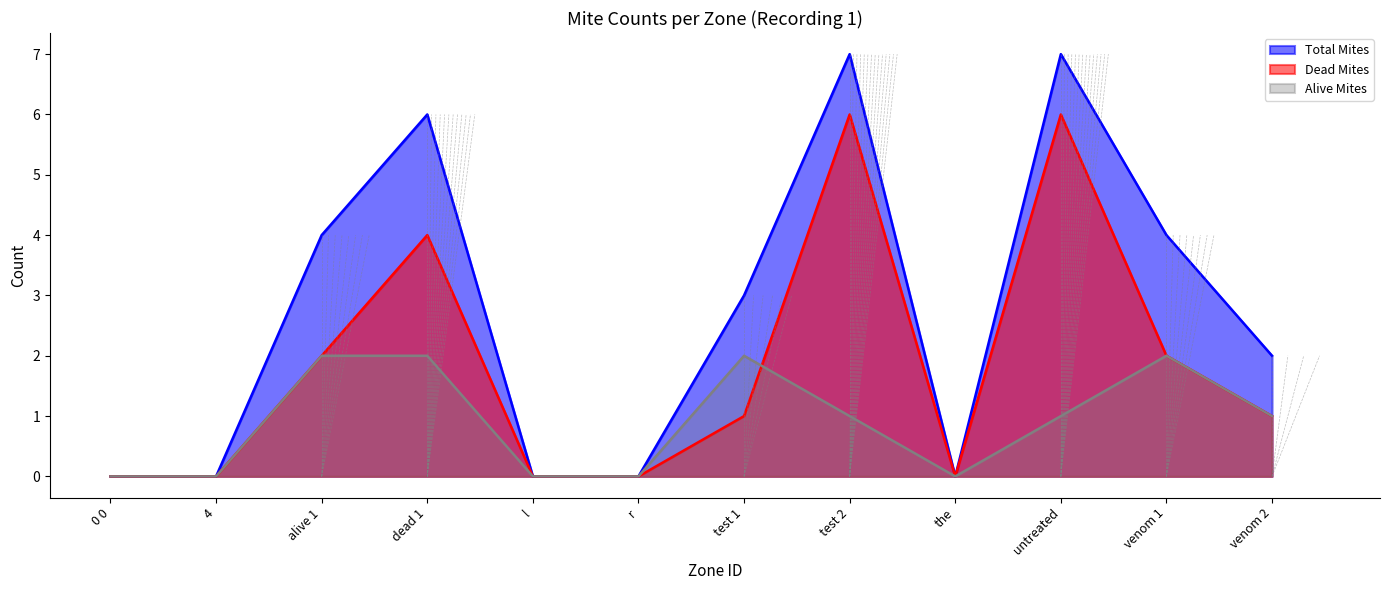

What position from the left is 0 0?

1